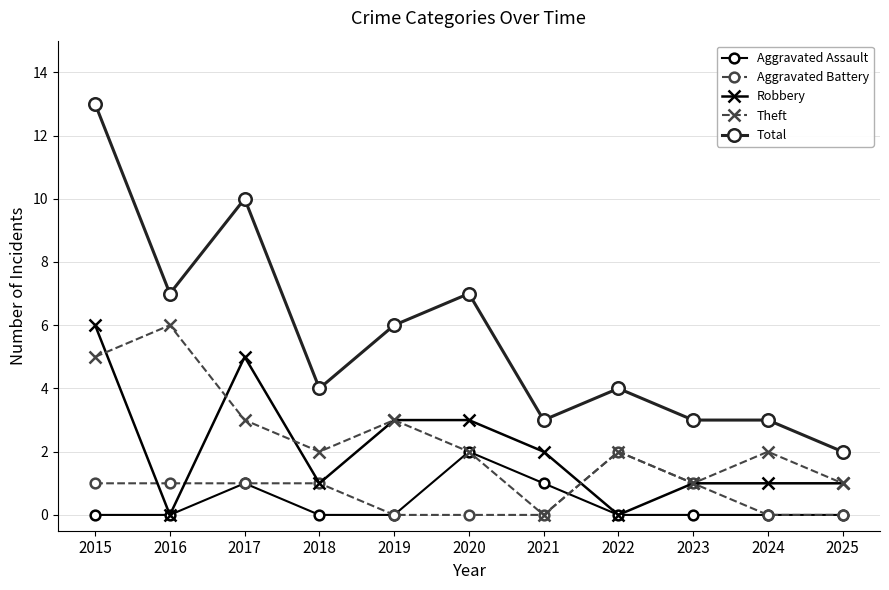

What is the spread (max minus min) of values at 2016?

7